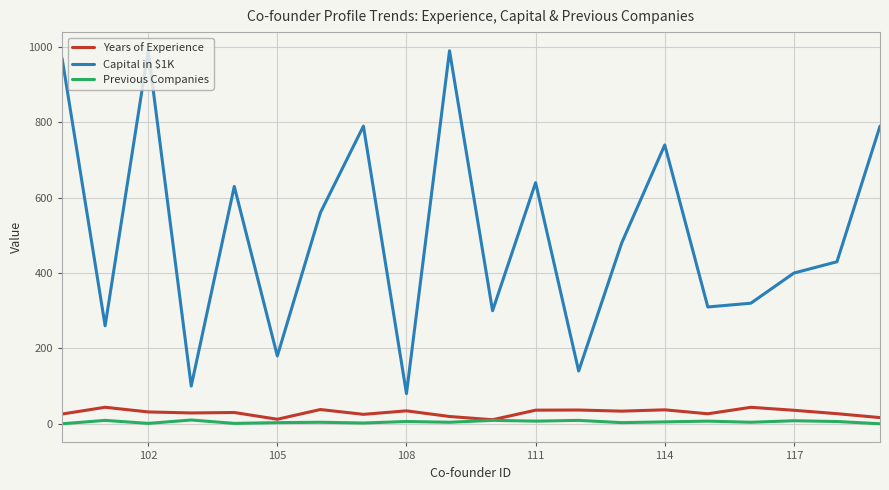

How many interior local peaks does the Capital in $1K series have?

6